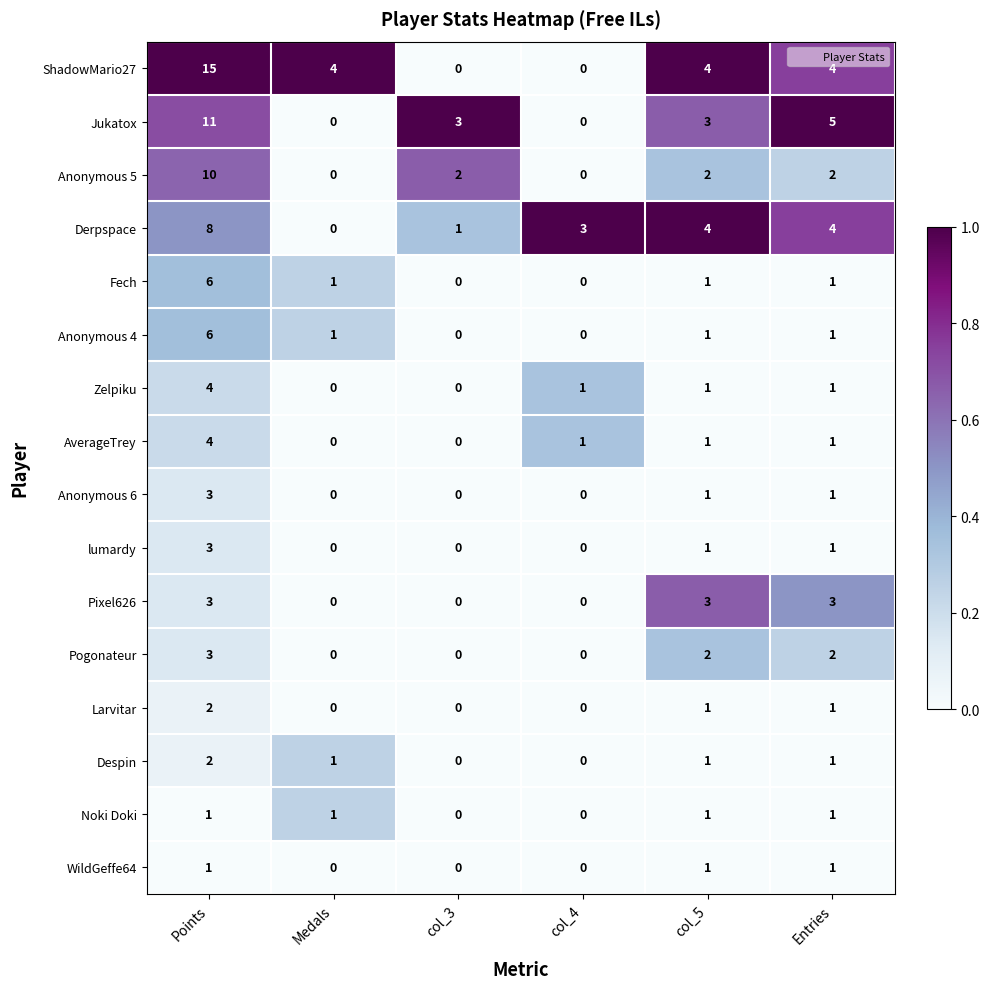

What is the total value across all series at Medals?

8